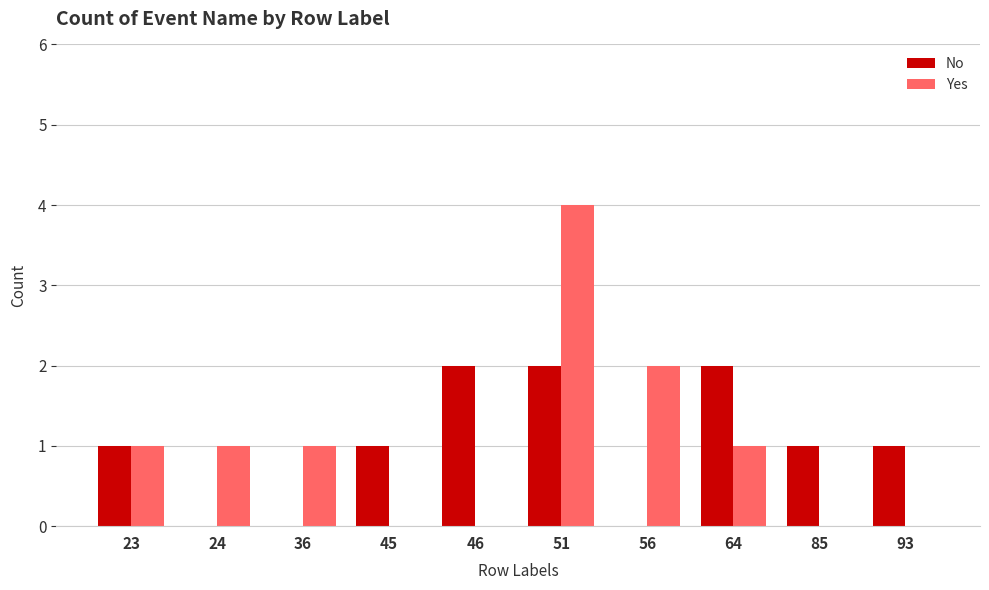

True or false: Yes has a value of 2 at 56.

True